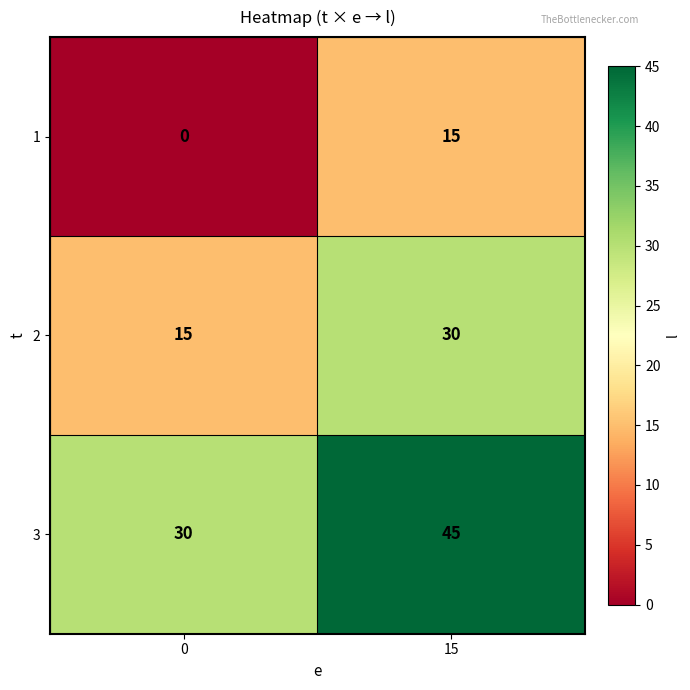

The value of 3 at 0 is 30. True or false?

True